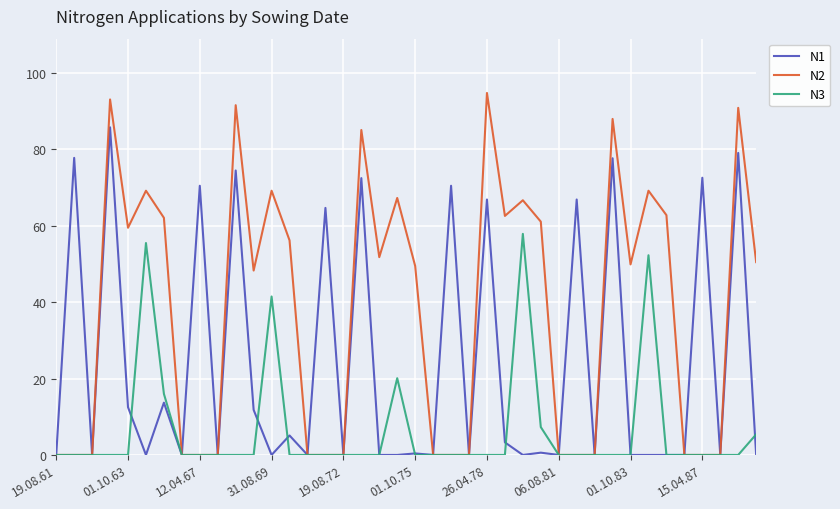

True or false: N3 and N1 intersect in this chart.

True